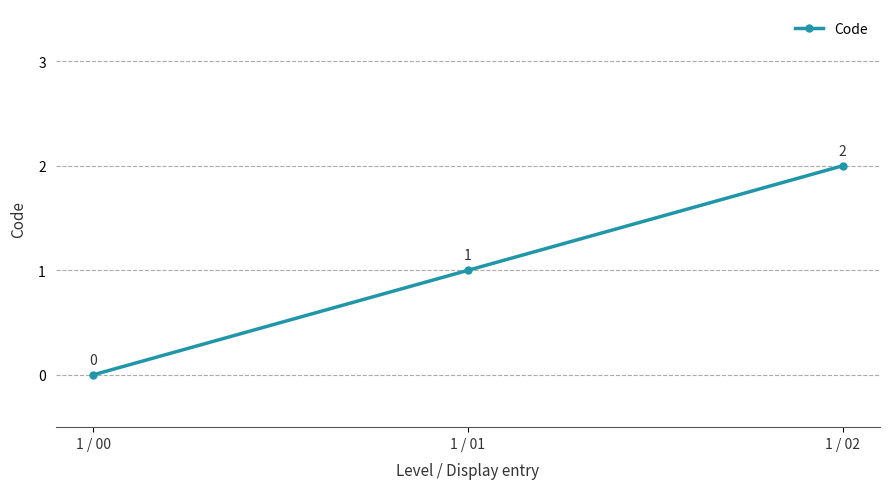

Reading left to right, transcribe all the data shown in this chart.

1 / 00=0	1 / 01=1	1 / 02=2